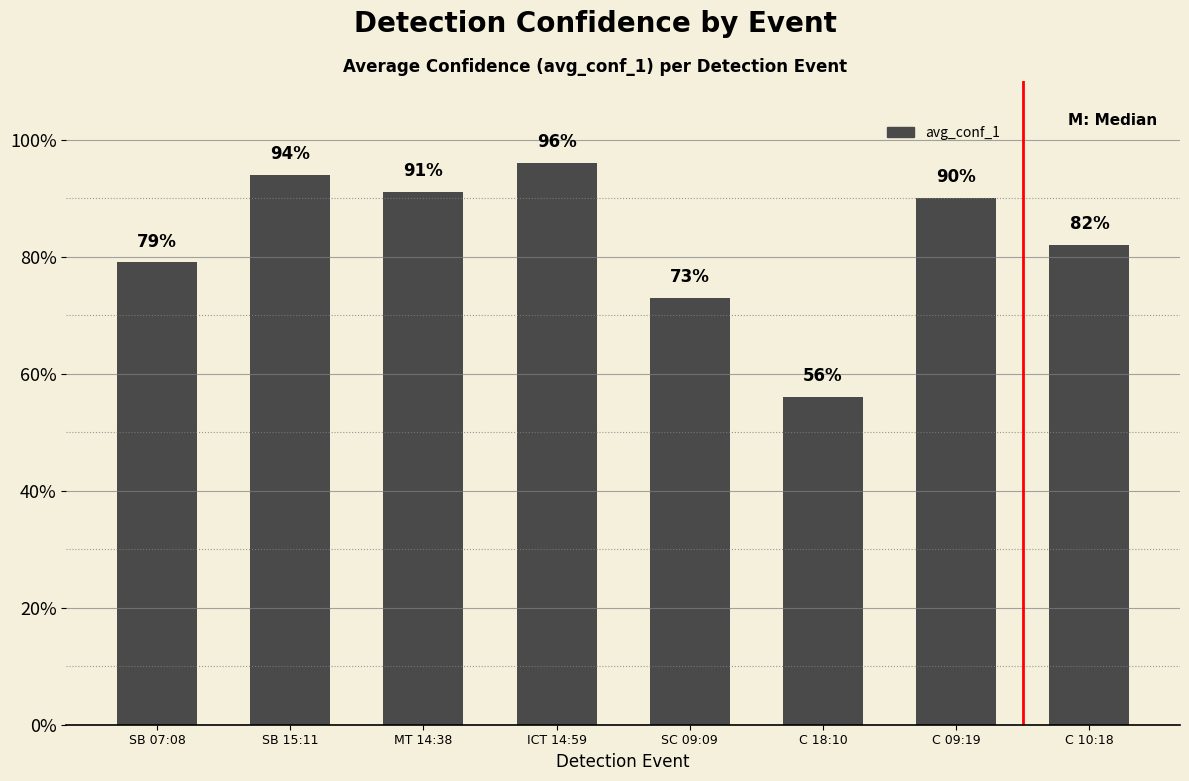

What is the greatest value displayed?

1.0